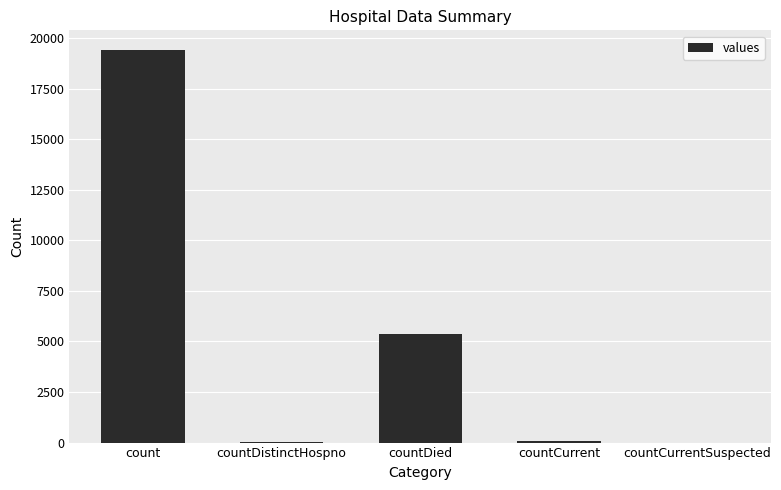

What is the maximum value shown in the chart?

19420